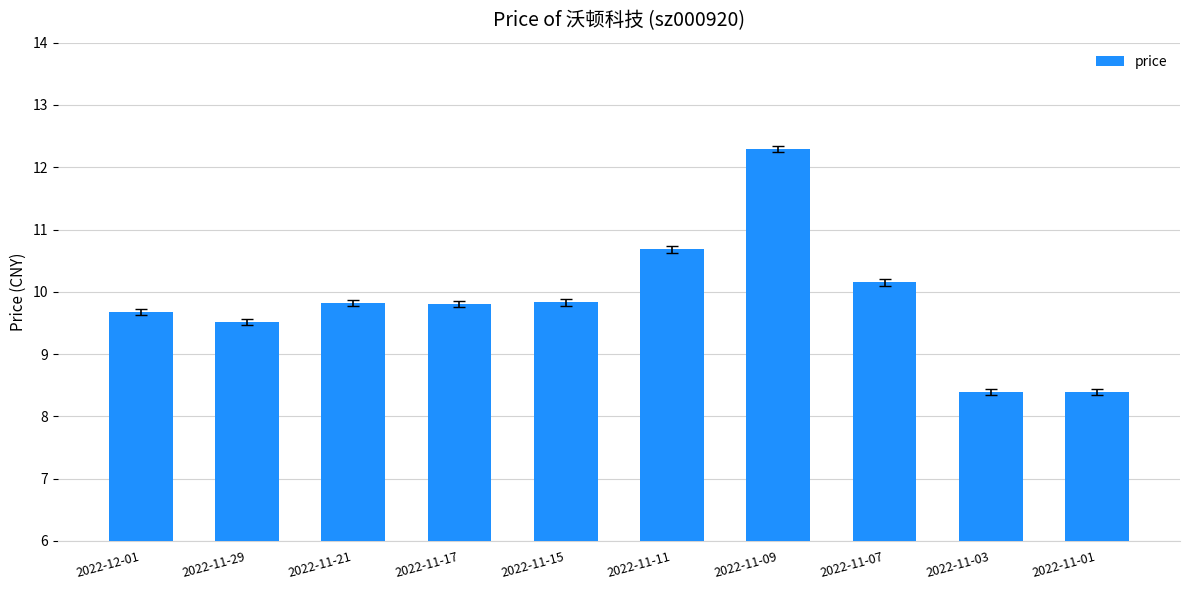

The chart shows a value of 21.2 at 2022-11-09. True or false?

False